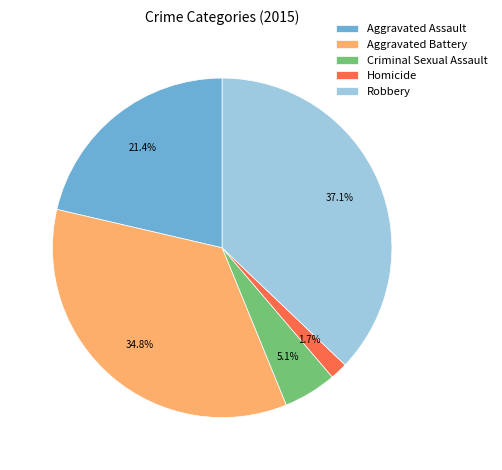

True or false: Robbery accounts for 25% of the total.

False